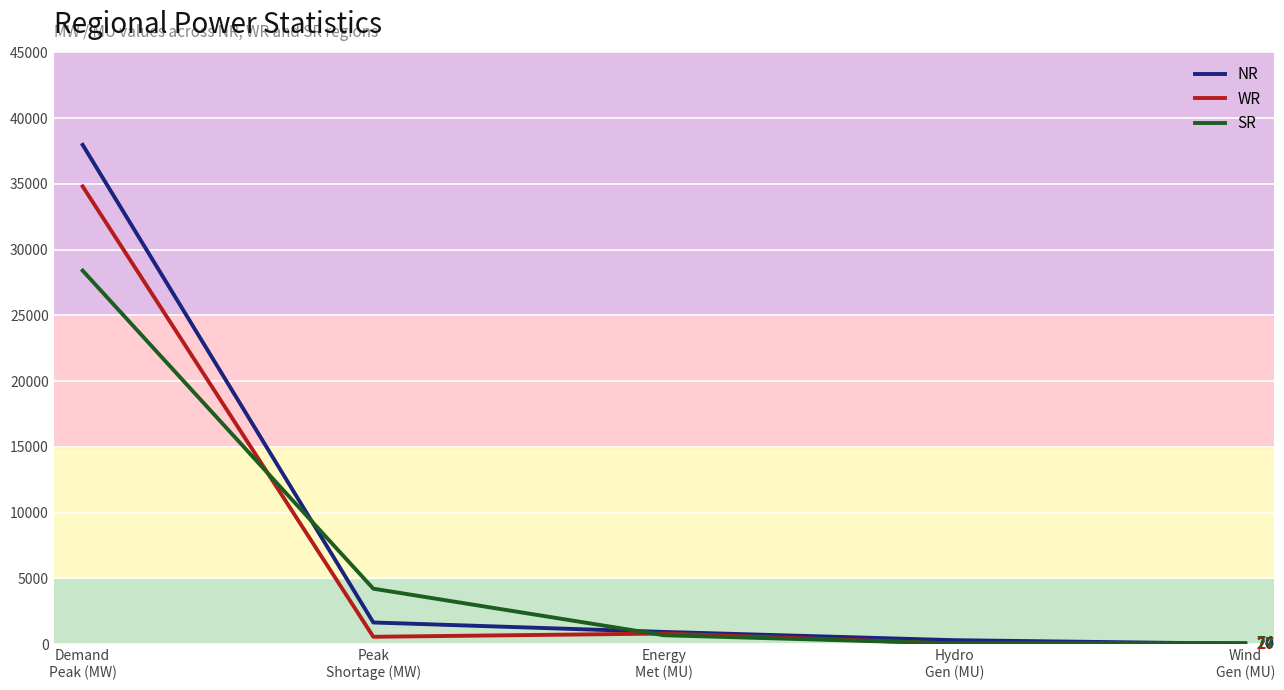

What is the approximate value of SR at Wind
Gen (MU), to the nearest 50?

50